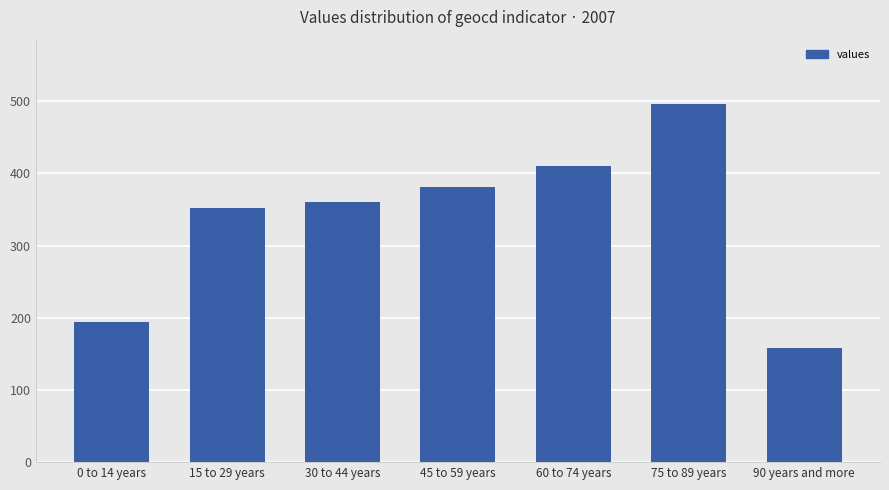

What is the maximum value shown in the chart?

496